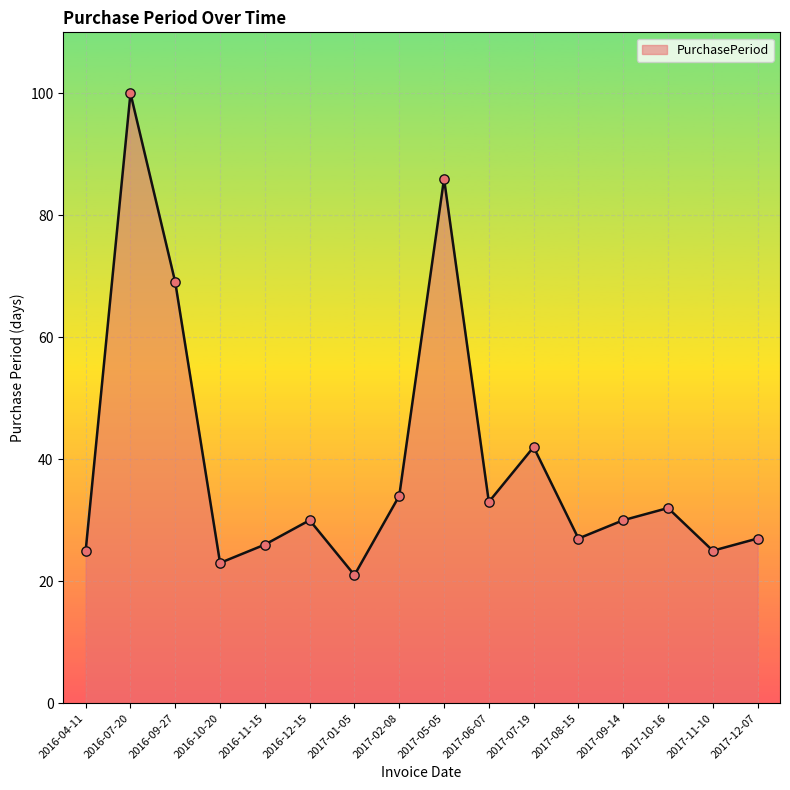

What is the ratio of the value at 2017-06-07 to the value at 2017-09-14?

1.1